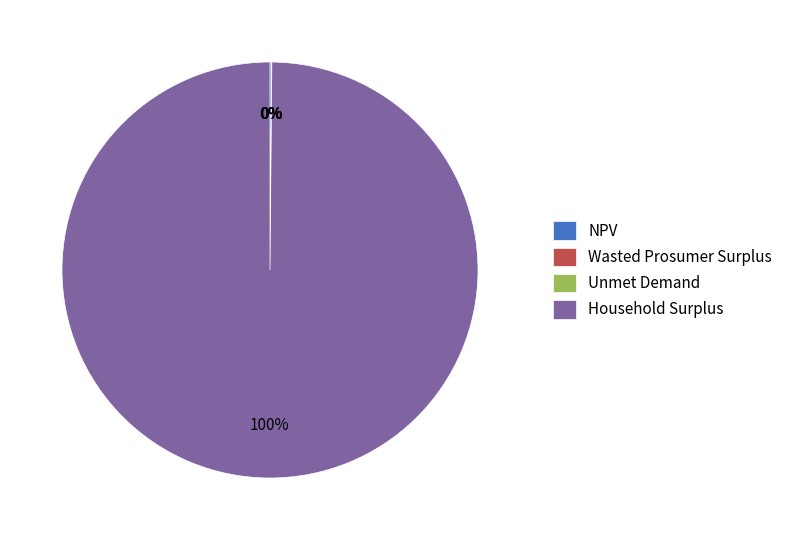

To the nearest percent, what is the average slice percentage?

25%